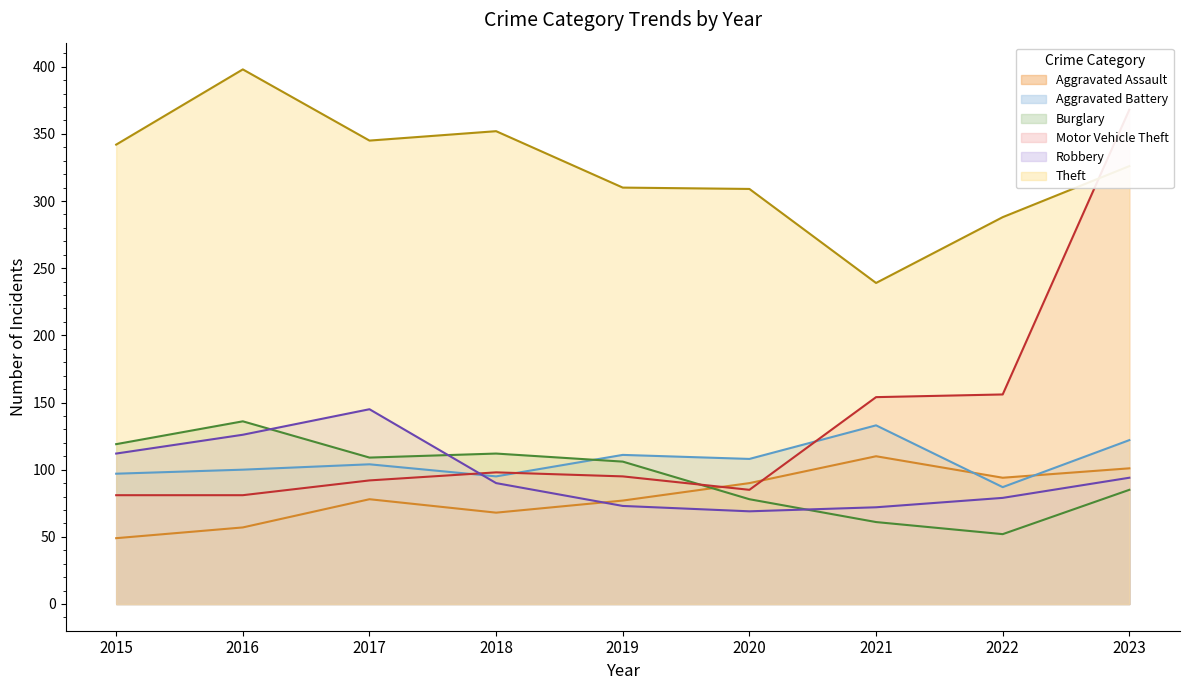

Reading right to left, transcribe all the data shown in this chart.

Aggravated Assault: 2023=101	2022=94	2021=110	2020=90	2019=77	2018=68	2017=78	2016=57	2015=49
Aggravated Battery: 2023=122	2022=87	2021=133	2020=108	2019=111	2018=95	2017=104	2016=100	2015=97
Burglary: 2023=85	2022=52	2021=61	2020=78	2019=106	2018=112	2017=109	2016=136	2015=119
Motor Vehicle Theft: 2023=368	2022=156	2021=154	2020=85	2019=95	2018=98	2017=92	2016=81	2015=81
Robbery: 2023=94	2022=79	2021=72	2020=69	2019=73	2018=90	2017=145	2016=126	2015=112
Theft: 2023=326	2022=288	2021=239	2020=309	2019=310	2018=352	2017=345	2016=398	2015=342